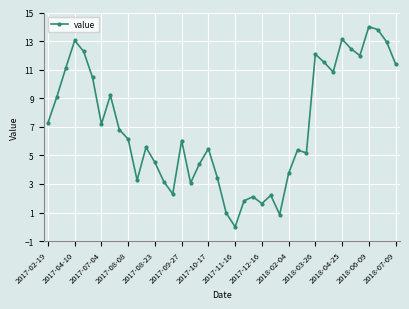

What is the greatest value displayed?

14.0